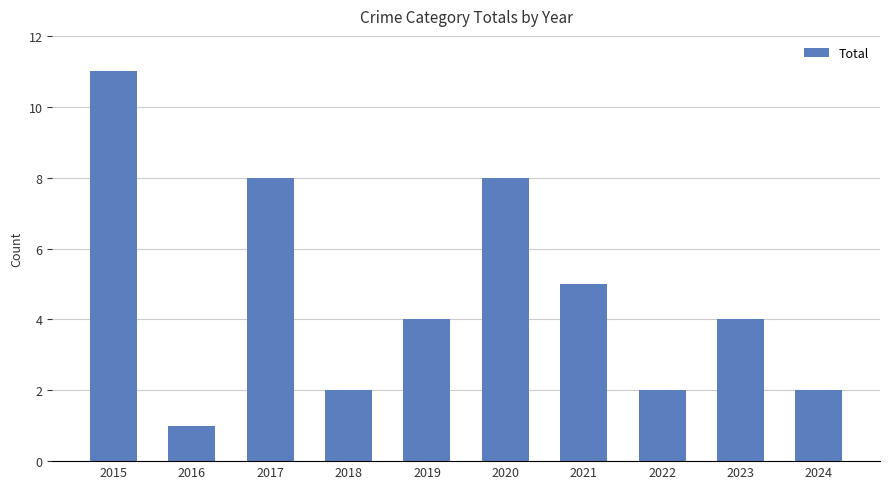

What is the greatest value displayed?

11